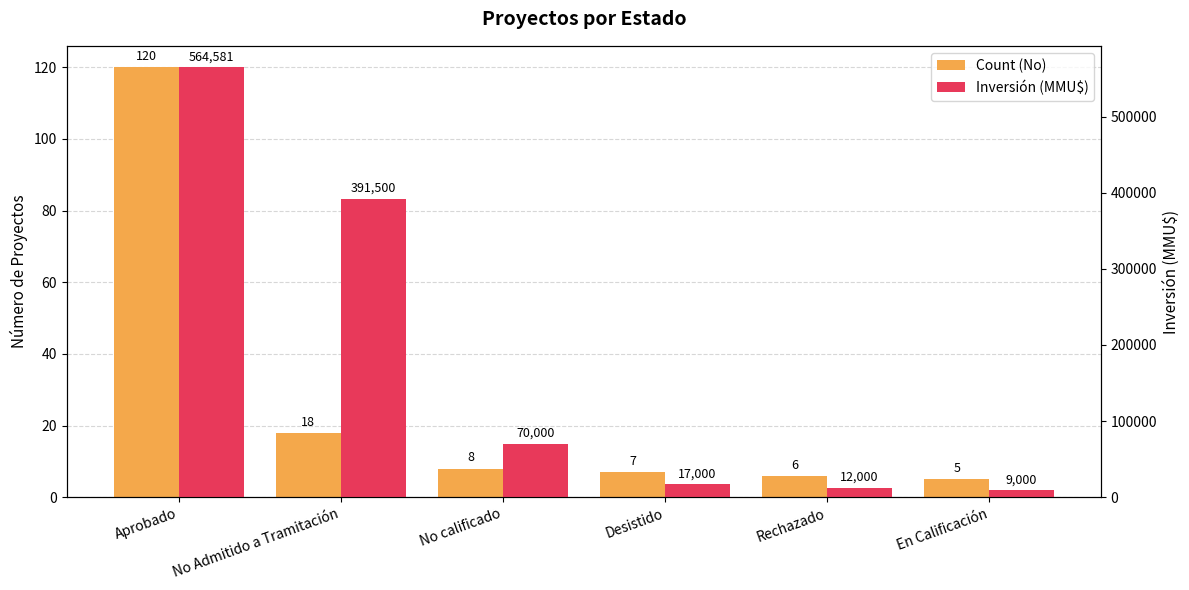

What is the label of the 3rd bar from the right?

Desistido